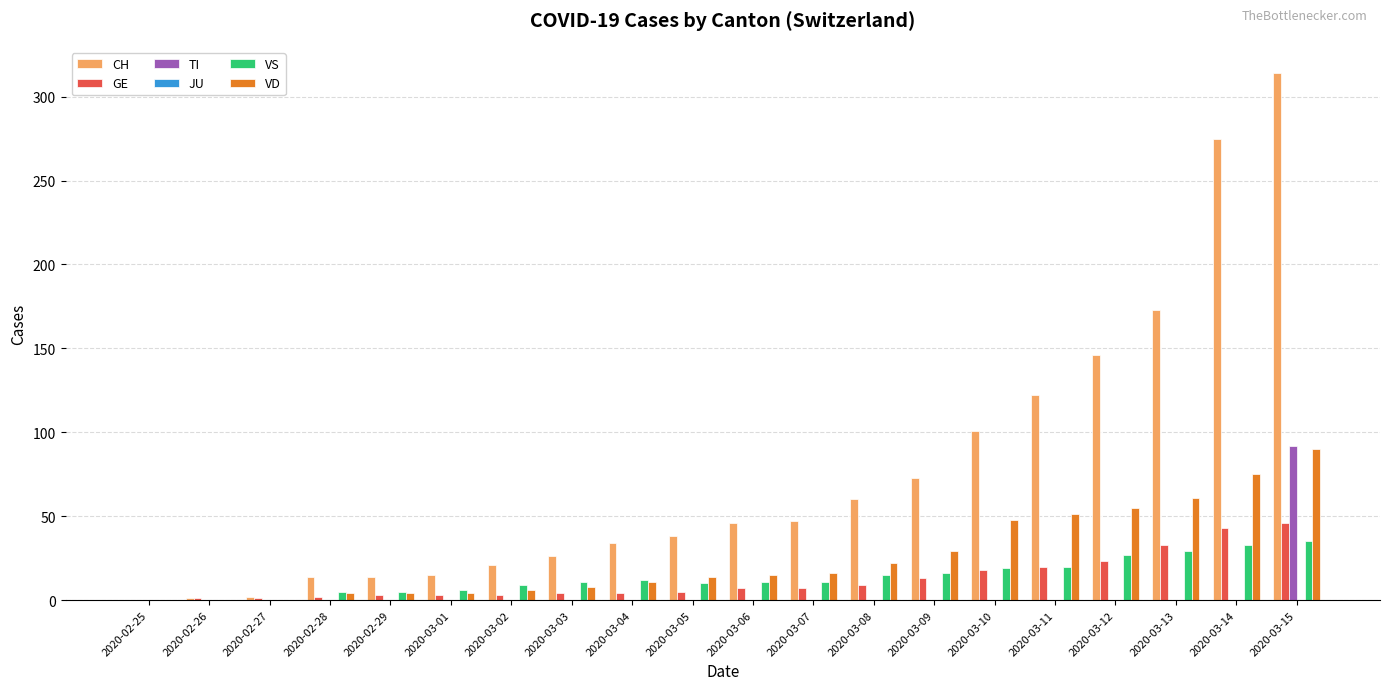

The TI series shows 0 at 2020-03-09. True or false?

True